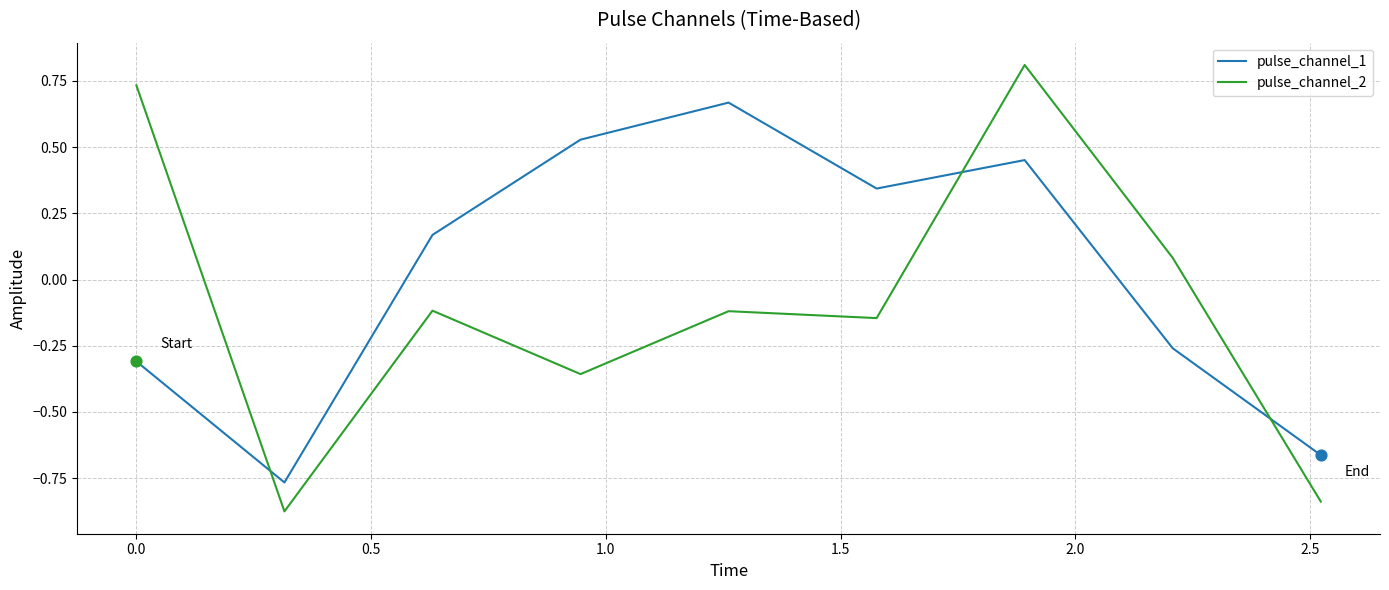

Which series has the largest total across all categories?

pulse_channel_1